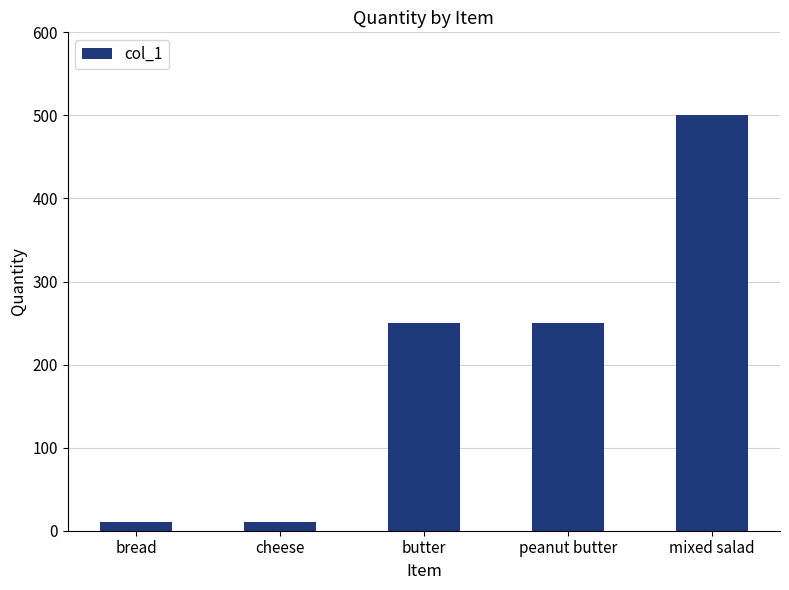

What is the value of the 4th bar from the left?

250